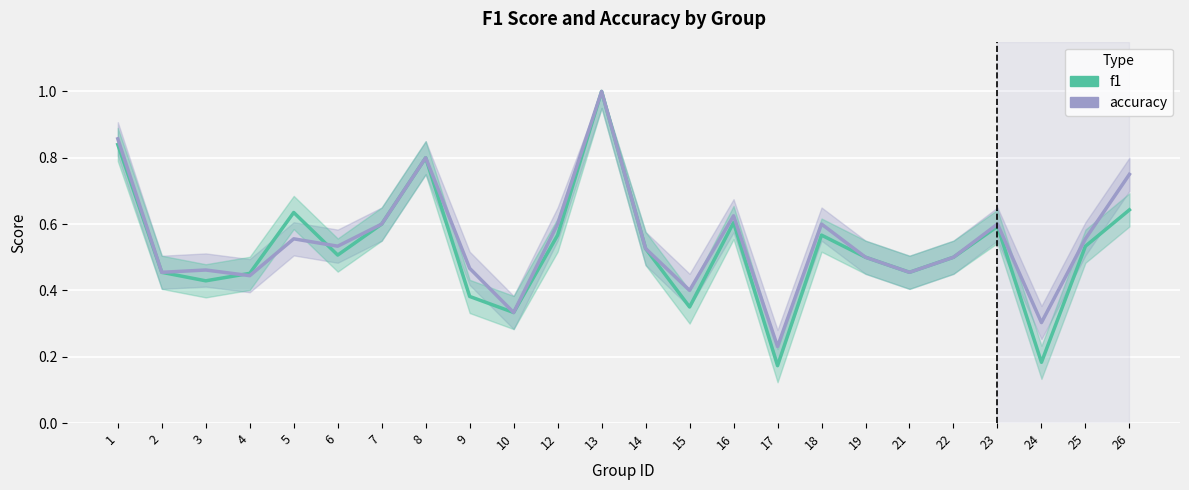

The value of accuracy at 14 is 0.2. True or false?

False